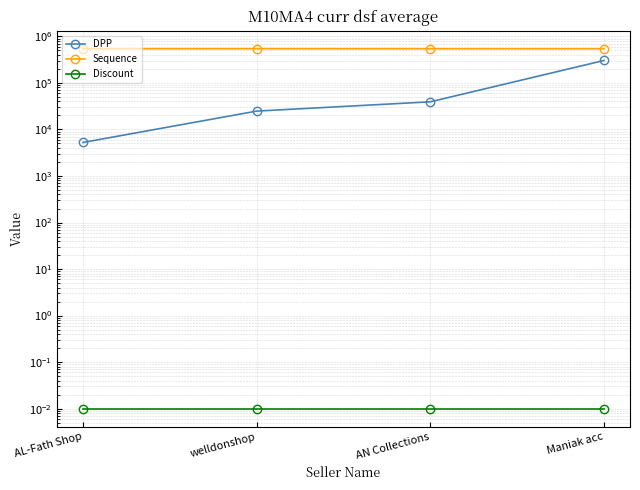

Which has a higher value, welldonshop or Maniak acc?

Maniak acc